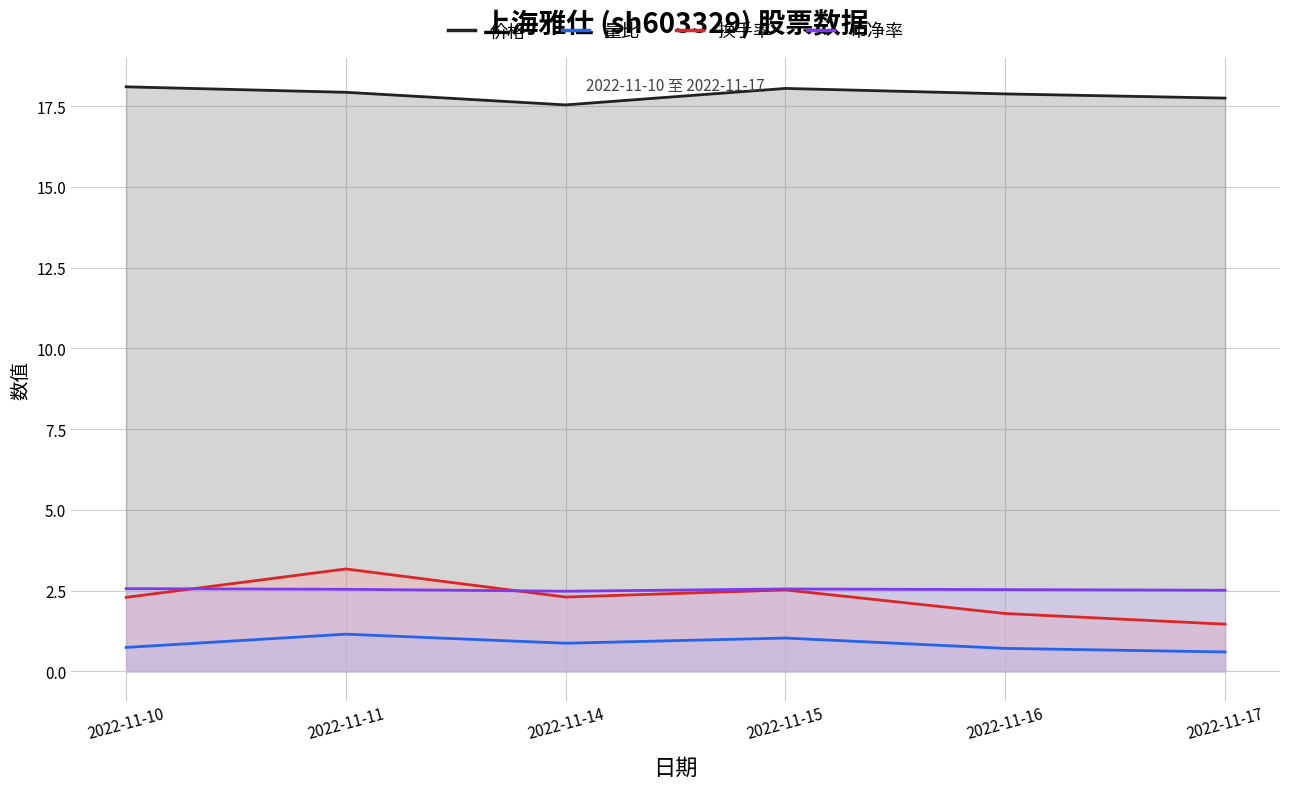

How many categories are shown in the chart?

6